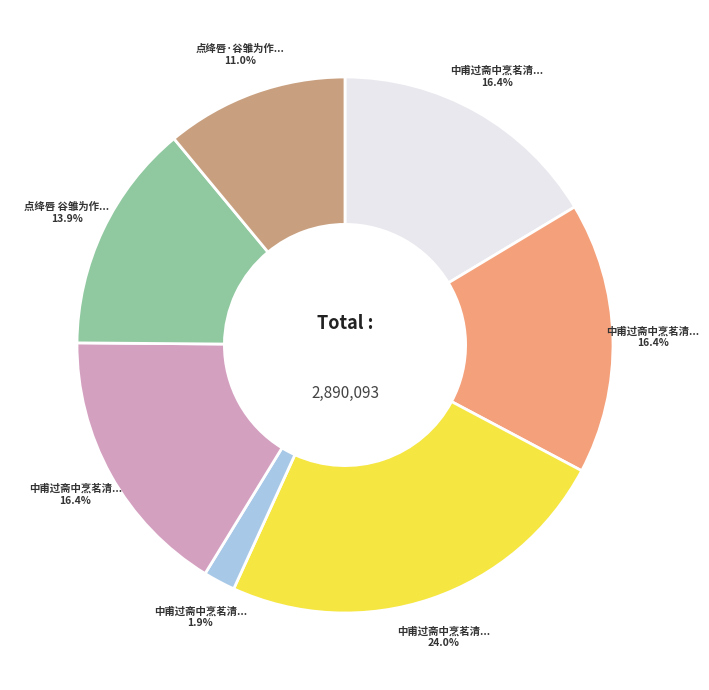

Is there any slice that represents more than half of the pie?

No